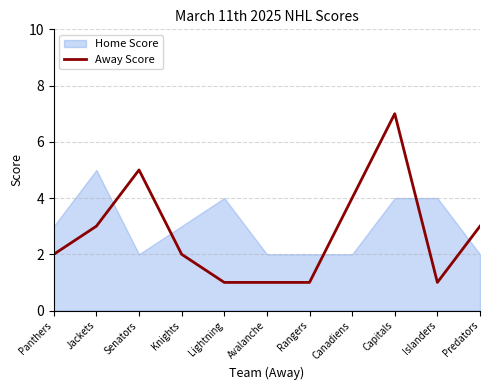

What is the sum of the values at Canadiens and Lightning?

5